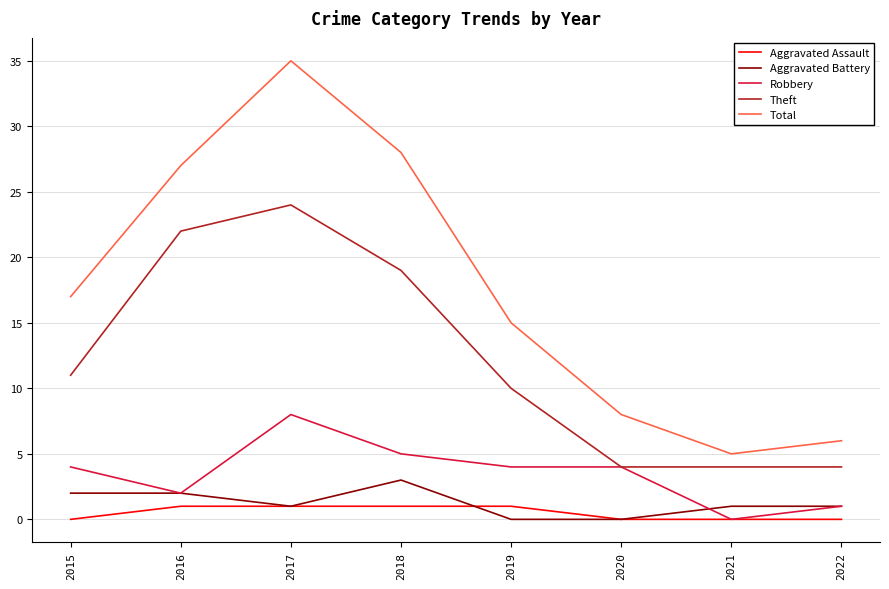

Is the value of Aggravated Assault at 2017 greater than the value of Theft at 2015?

No